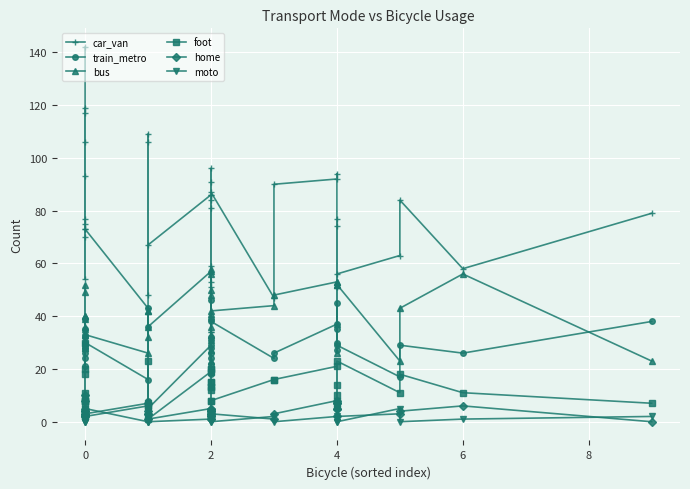

What is the value of the train_metro point at the 15th from the left?

8